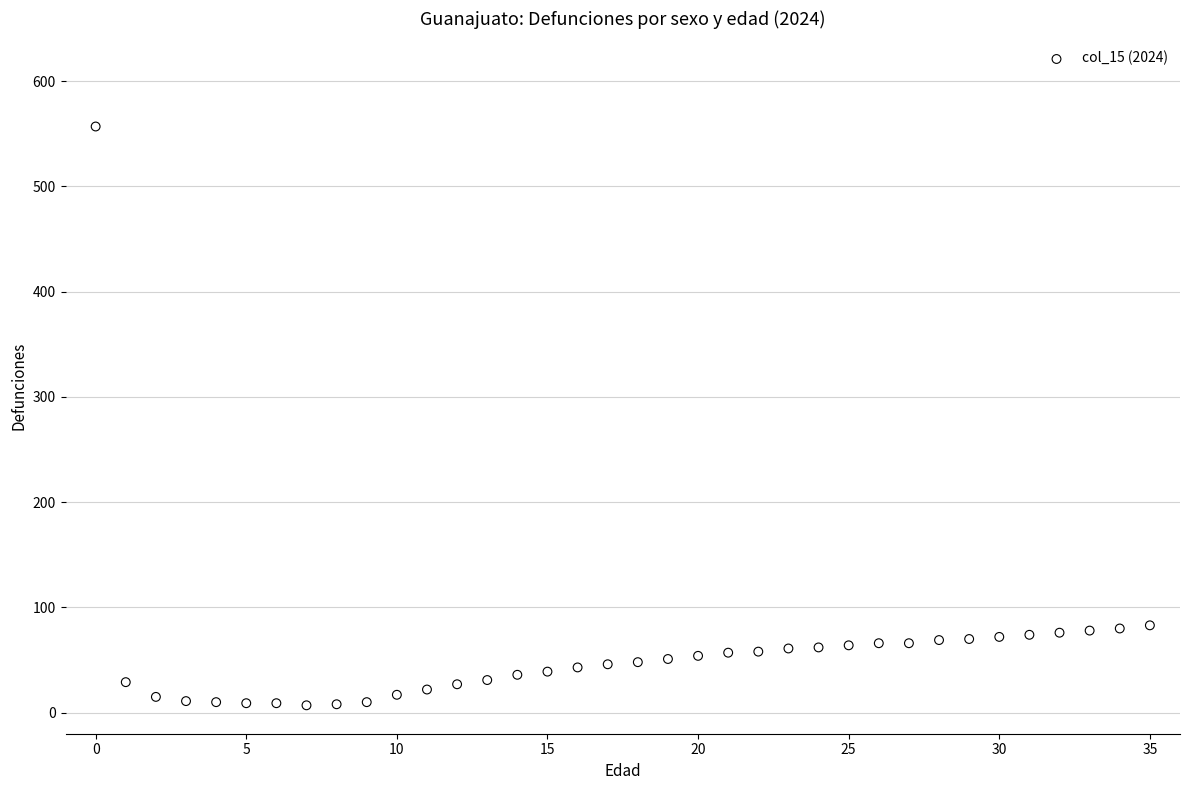

What is the range of Y values (max minus min)?

550